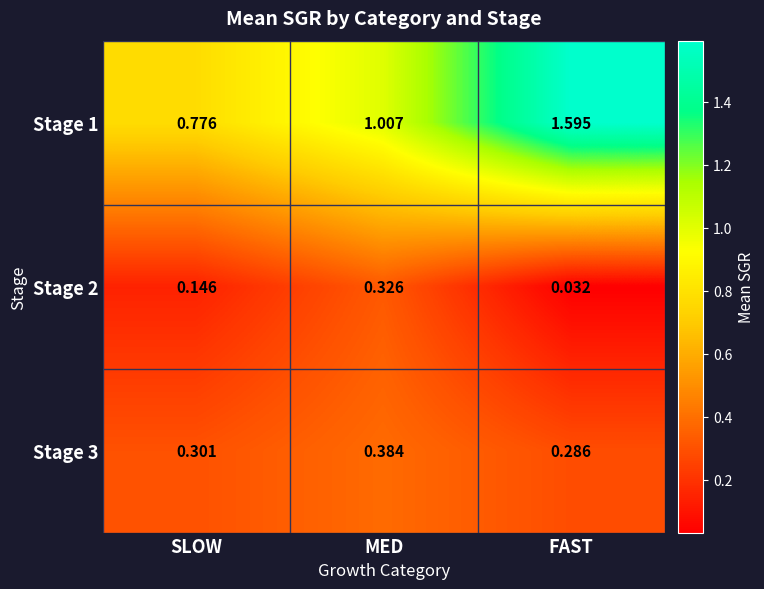

Where does the Stage 1 series first go above 1?

MED